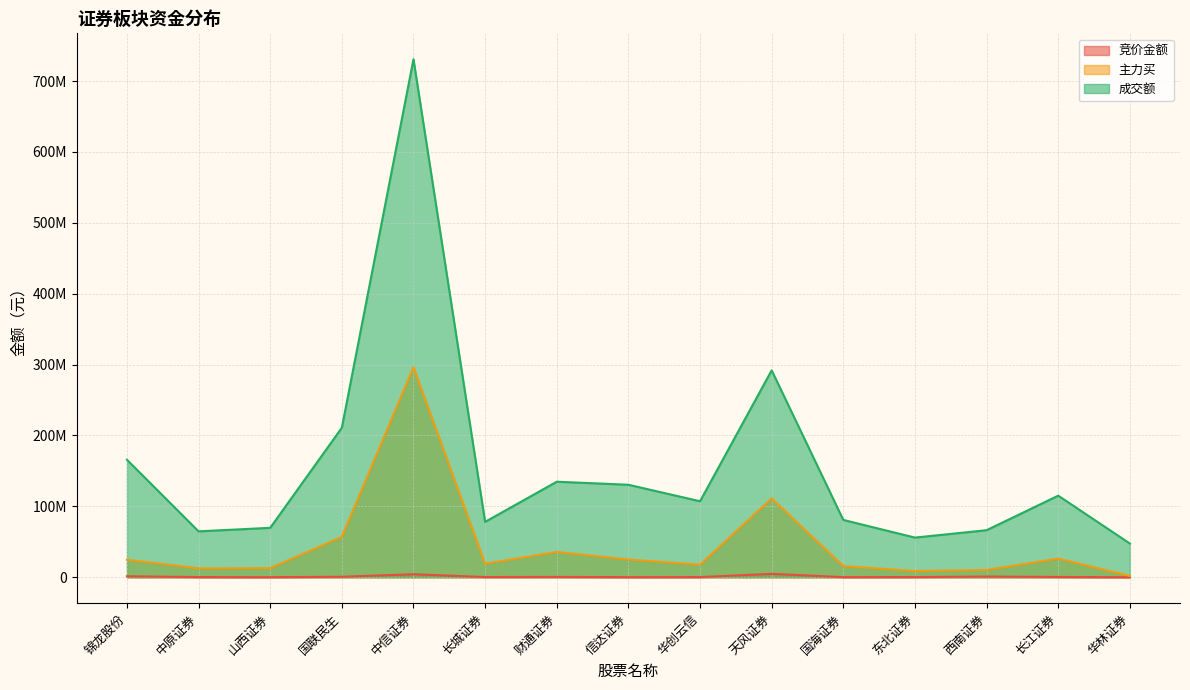

The 成交额 series shows 47633548 at 华林证券. True or false?

True